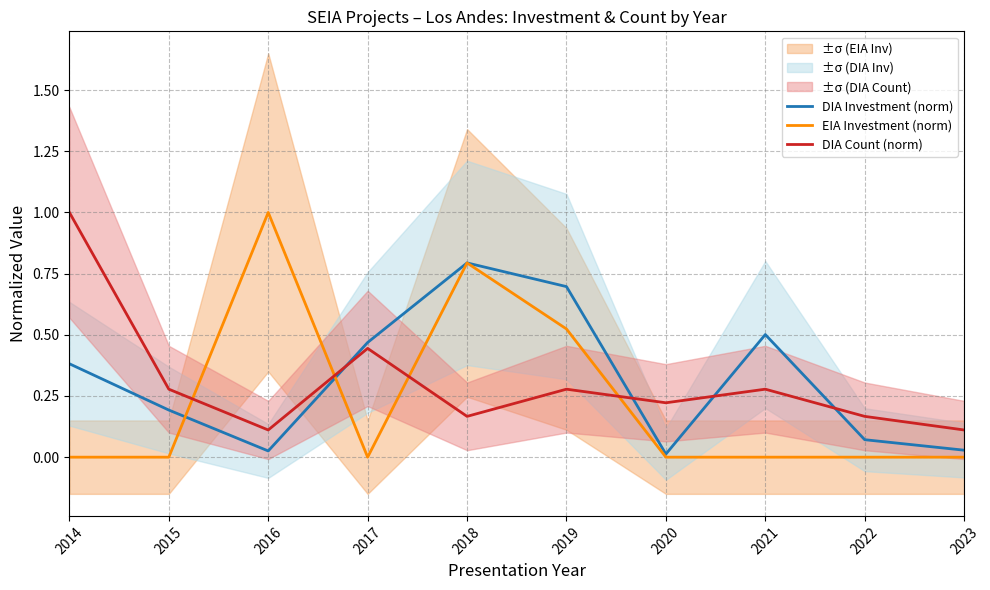

What is the maximum value for DIA Count (norm)?

1.0